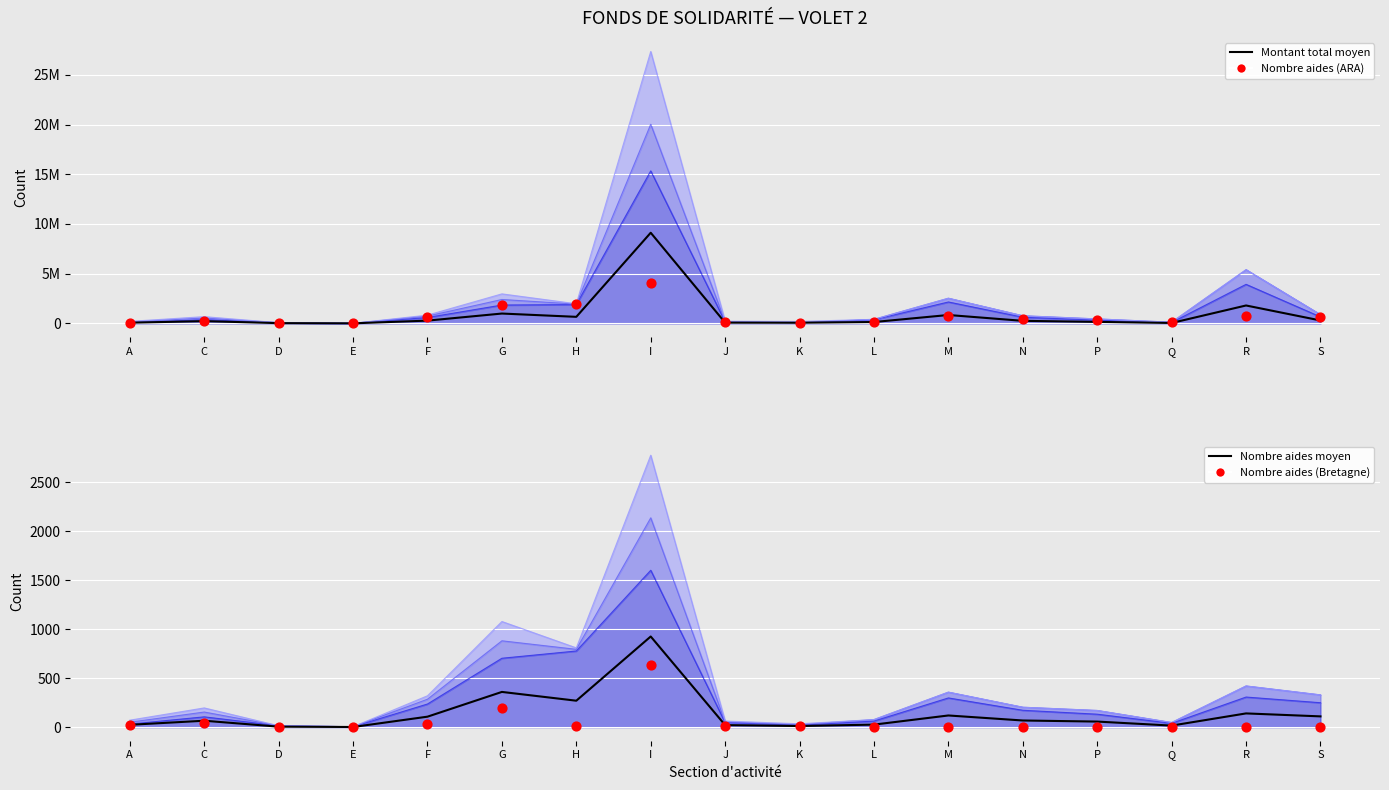

Which series reaches the minimum Y coordinate?

Nombre aides (Bretagne)